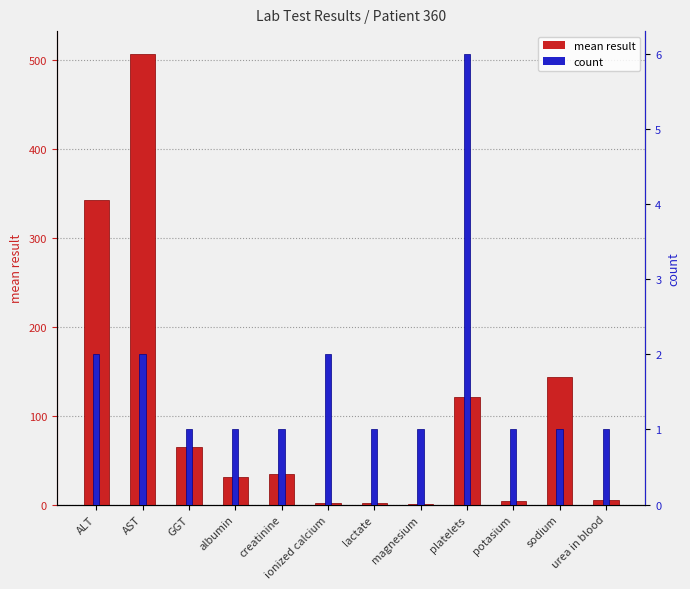

Which has a higher value, sodium or platelets?

sodium